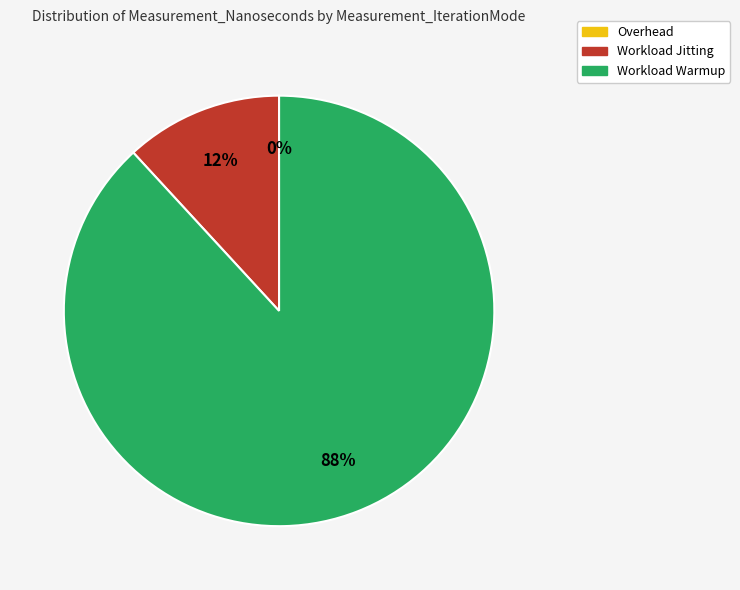

To the nearest percent, what is the difference between the largest and smallest slice percentages?

88%